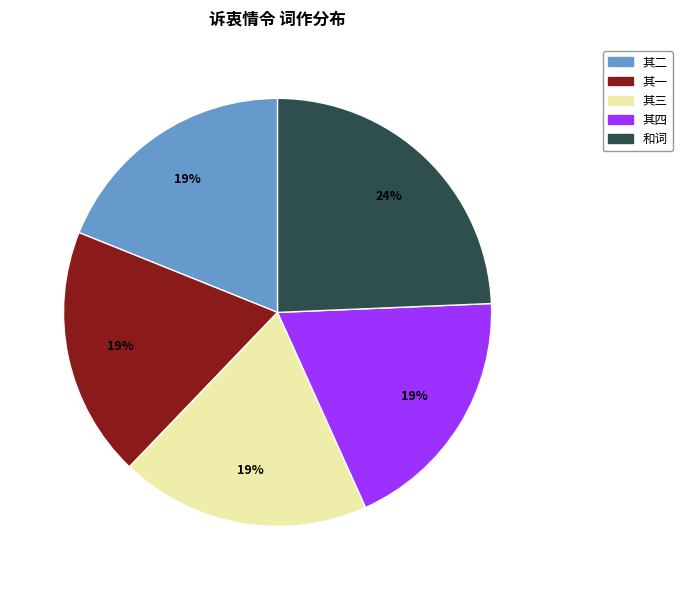

Is there a majority slice in this chart?

No